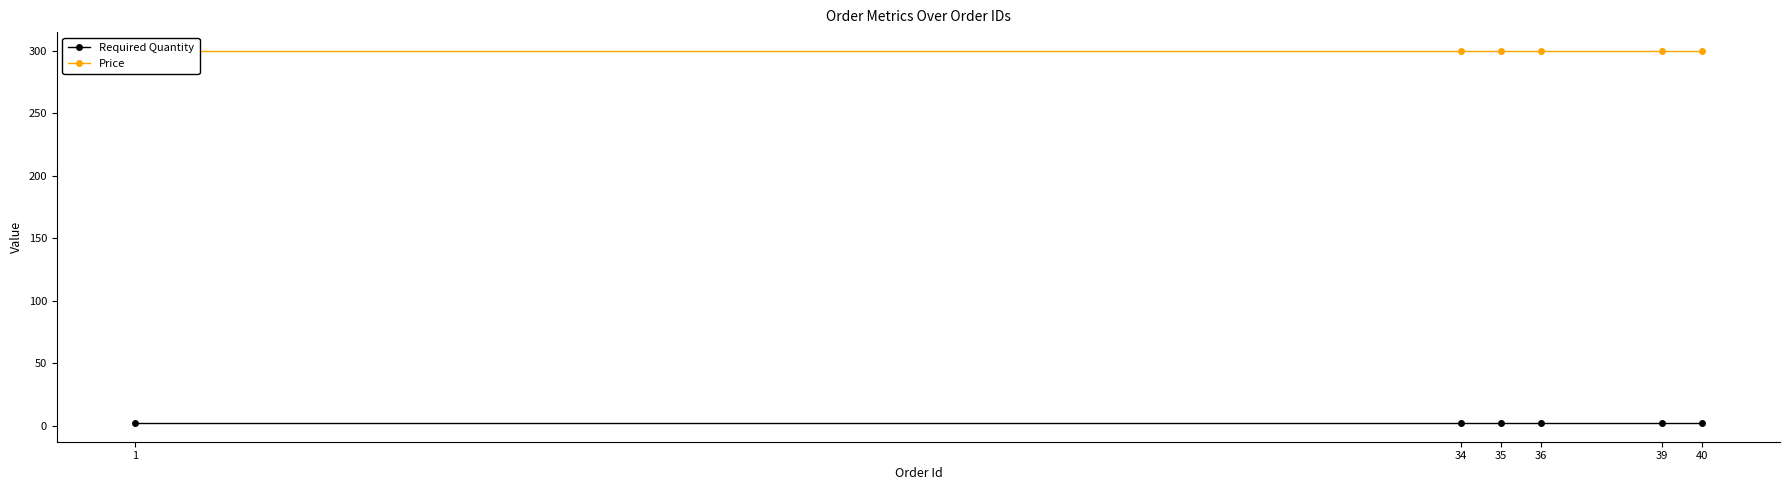

How many lines are shown in the chart?

2